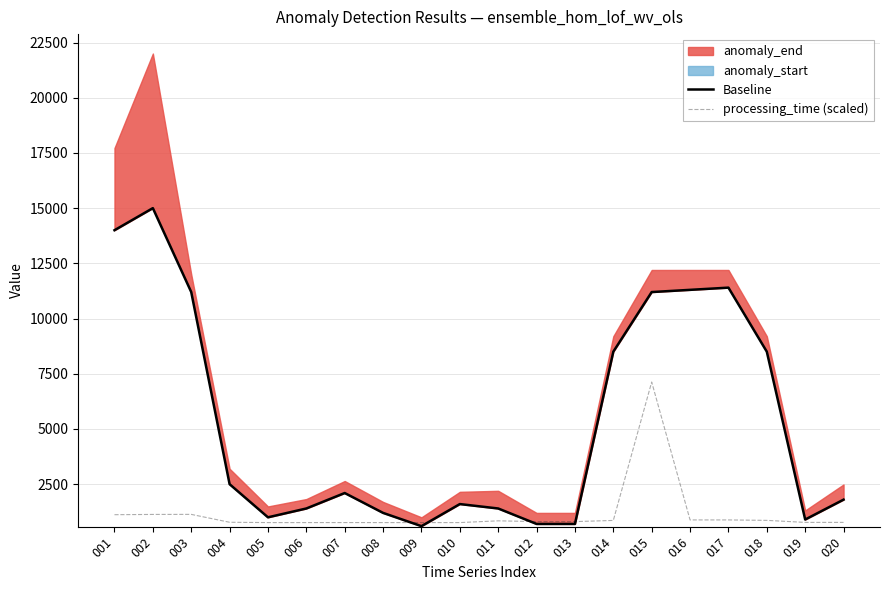

What is the average value of the processing_time (scaled) series?

1166.7